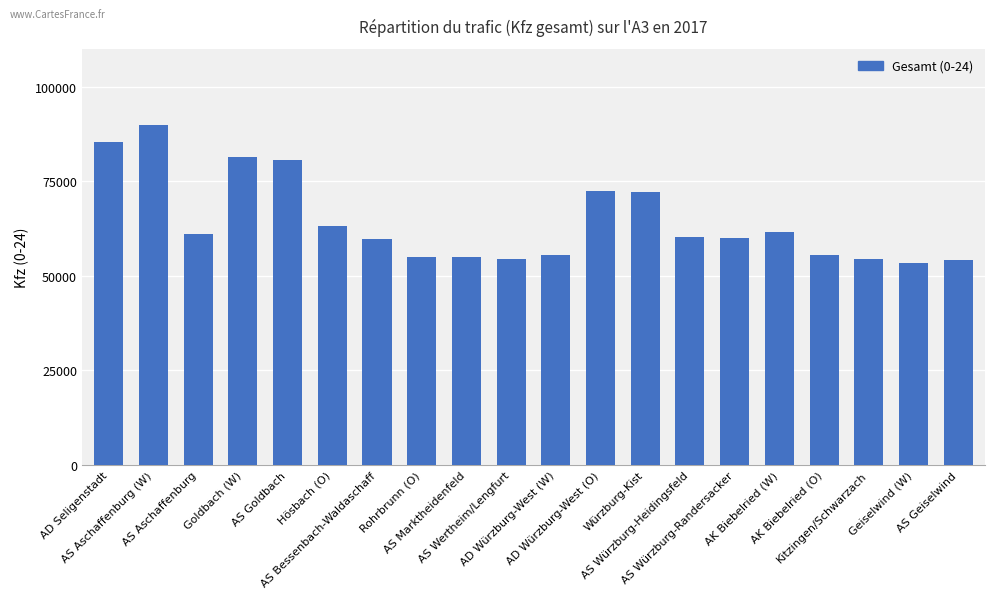

How many bars are there in total?

20